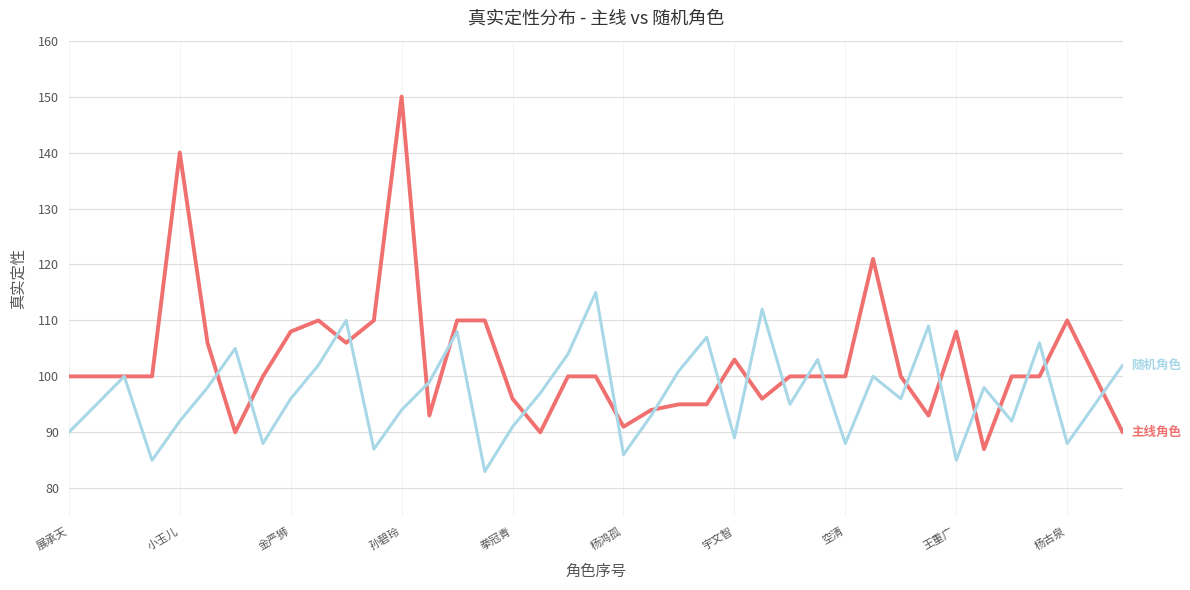

What is the greatest value displayed?

150